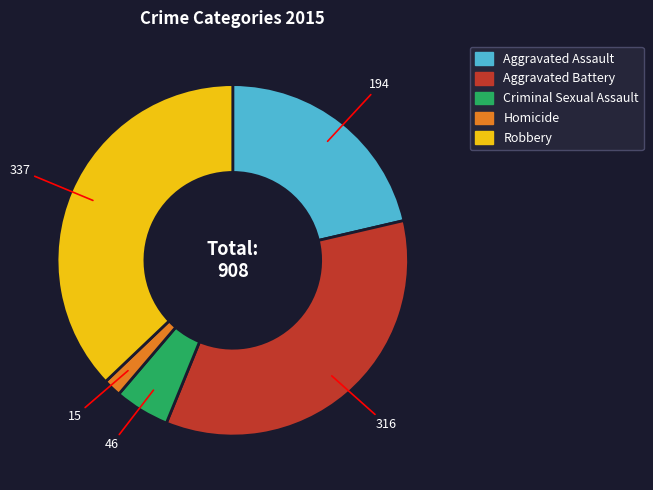

Does Robbery represent more than half of the total?

No